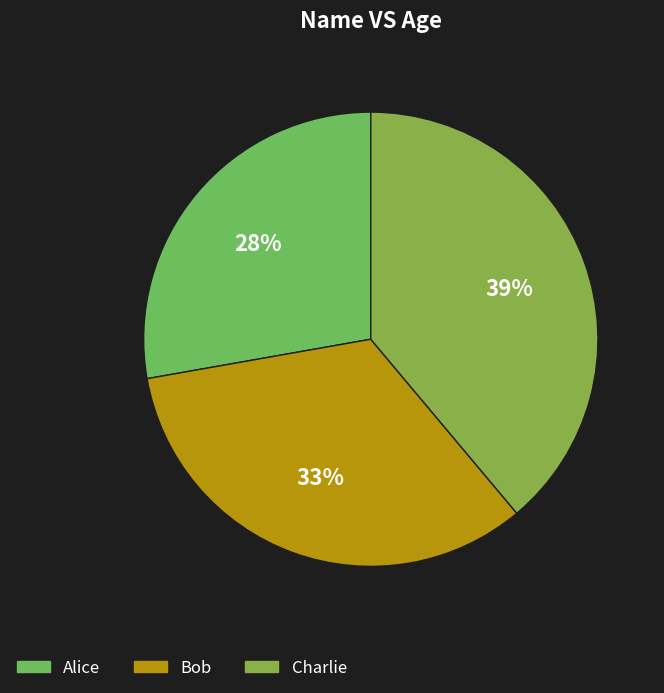

To the nearest percent, what is the average slice percentage?

33%